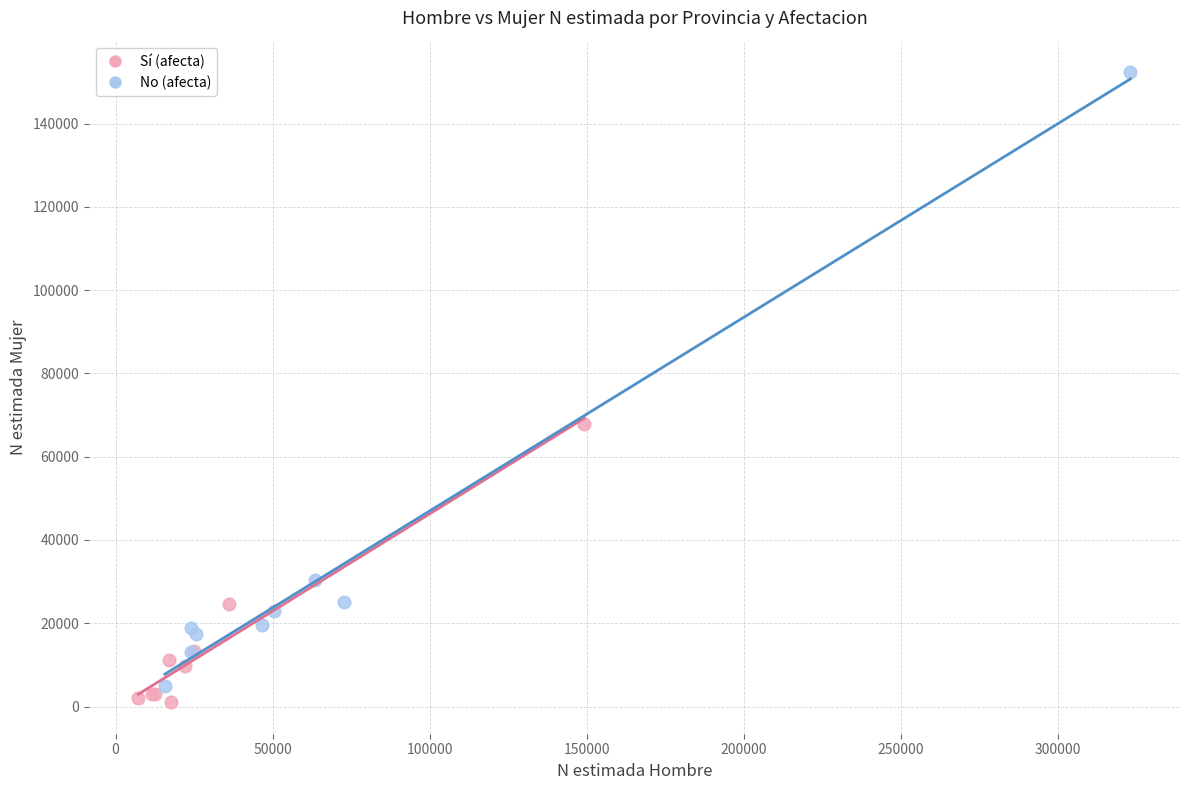

What are all the series names shown in the legend?

Sí (afecta), No (afecta)